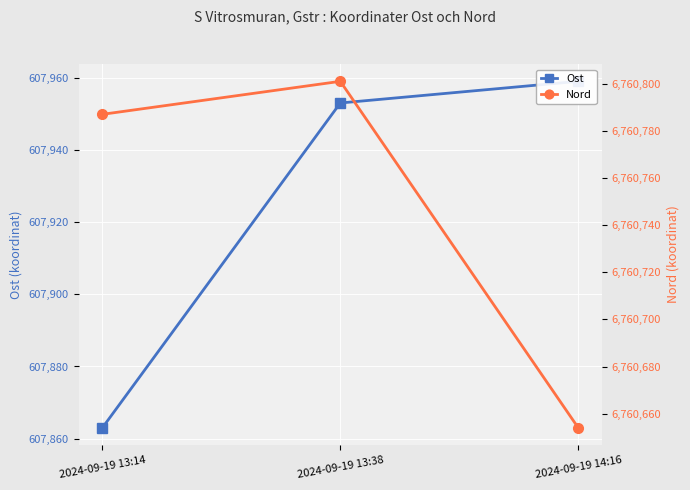

What is the minimum value for Nord?

6760654